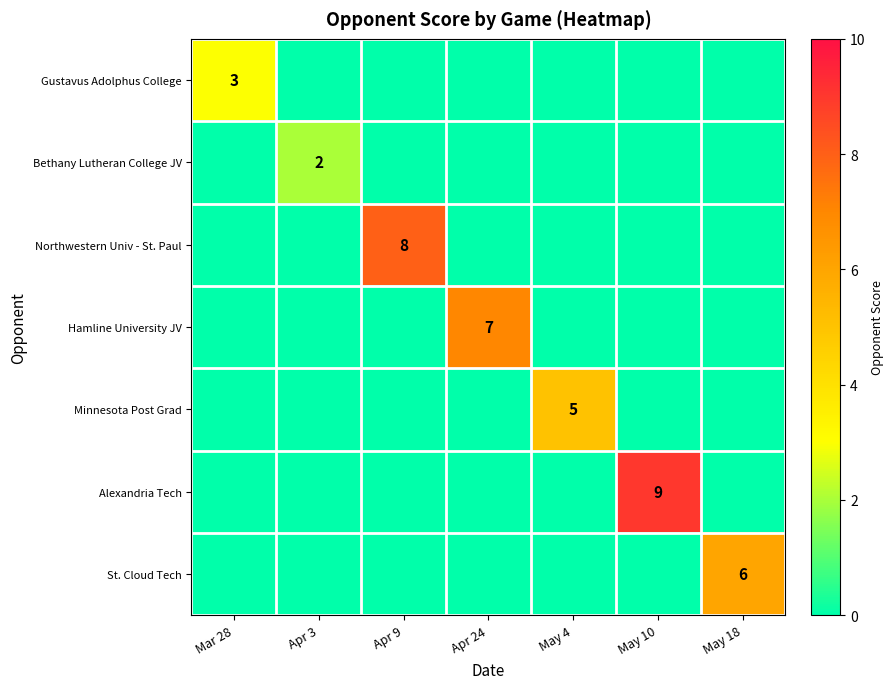

Between May 18 and May 4, which is larger?

May 18